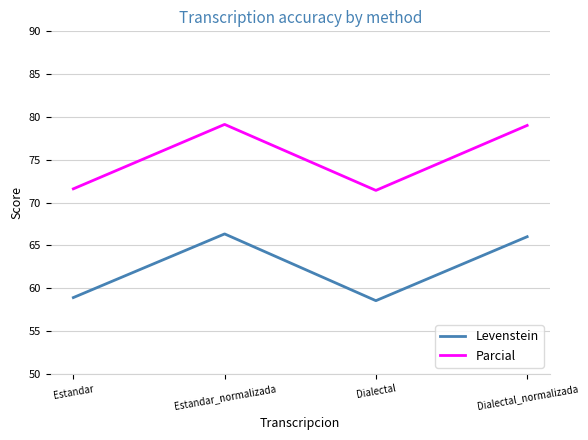

What position from the left is Dialectal_normalizada?

4